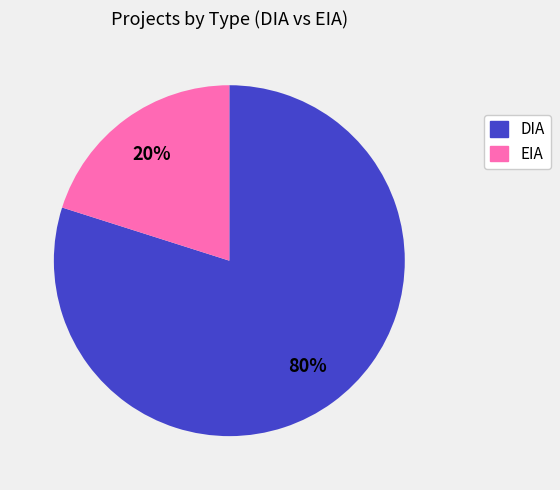

How many segments does this pie chart have?

2